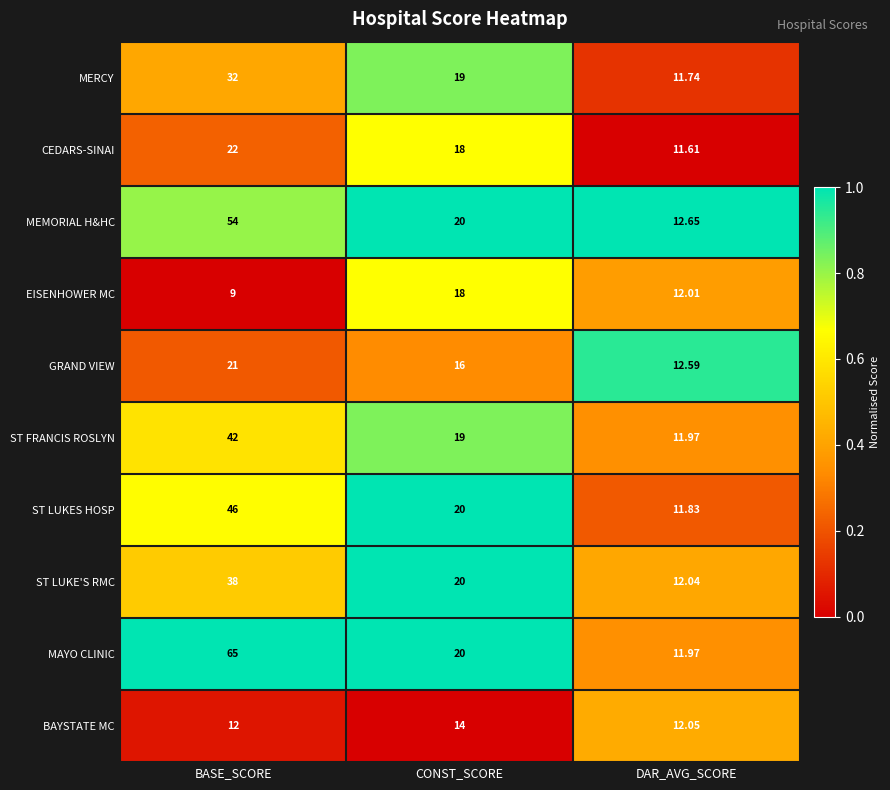

List the series in order of their peak value, highest first.

MAYO CLINIC, MEMORIAL H&HC, ST LUKES HOSP, ST FRANCIS ROSLYN, ST LUKE'S RMC, MERCY, CEDARS-SINAI, GRAND VIEW, EISENHOWER MC, BAYSTATE MC